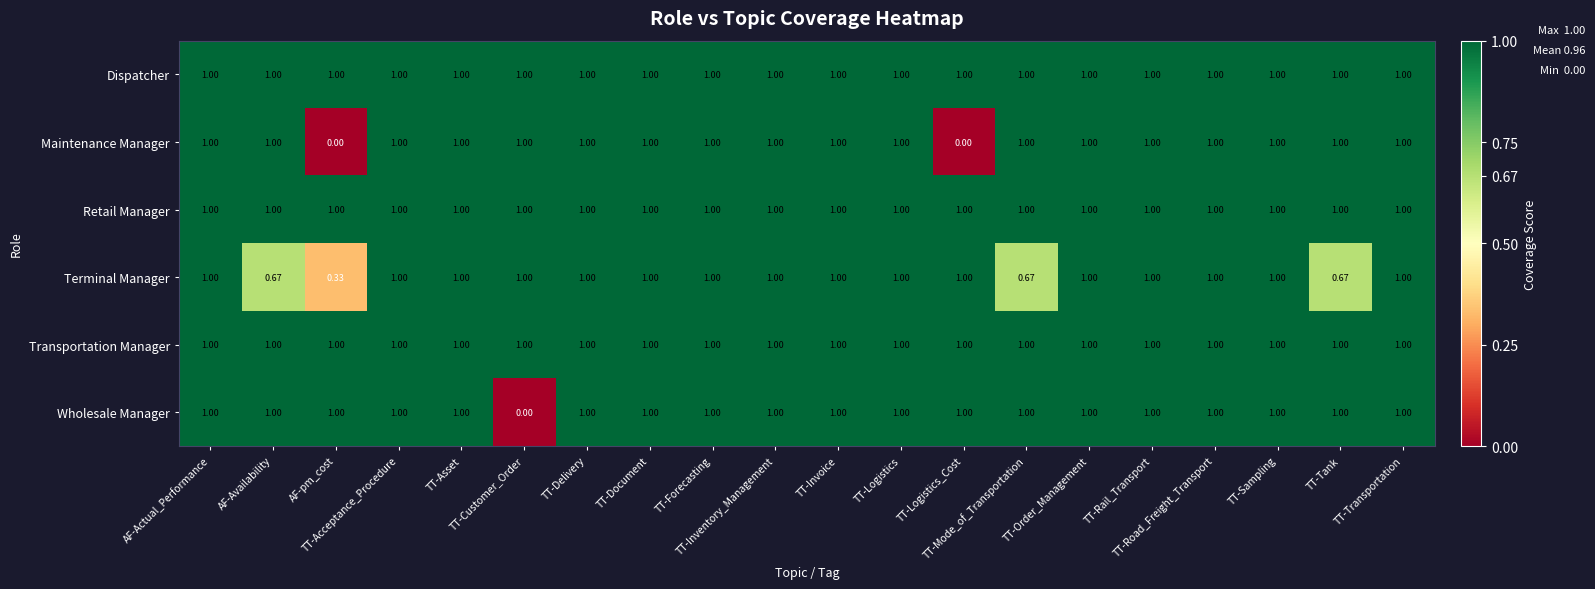

How many series are shown in this chart?

6